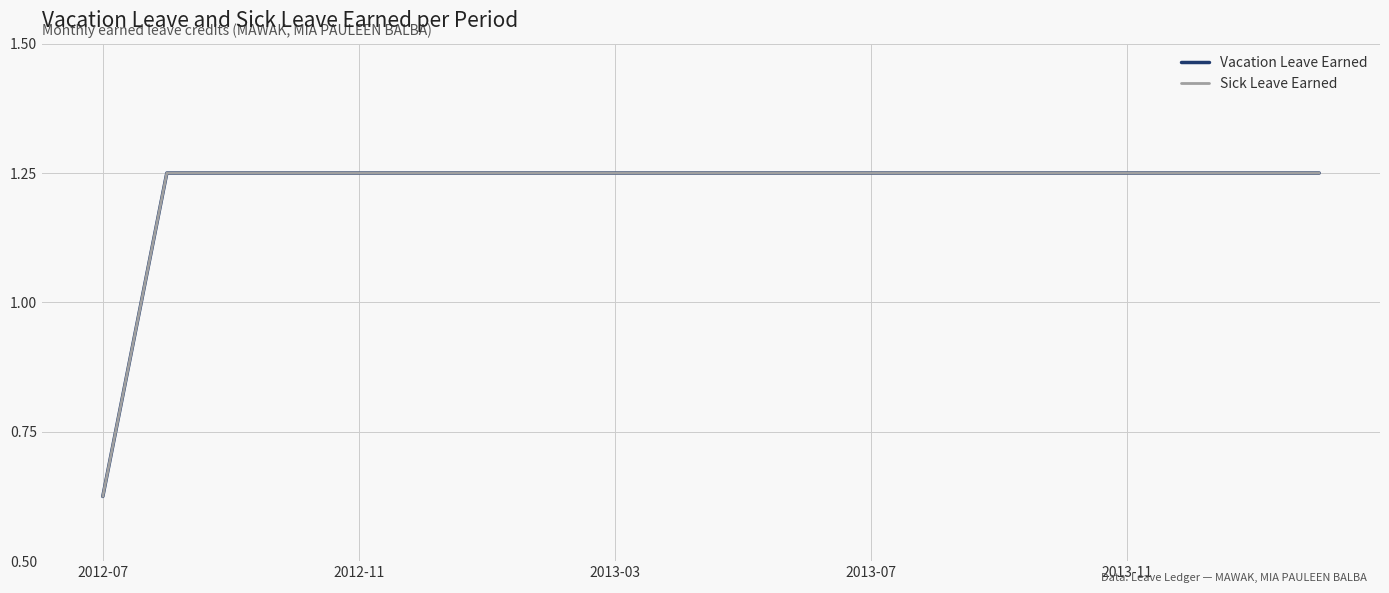

Is this an area chart (filled region under the line)?

No